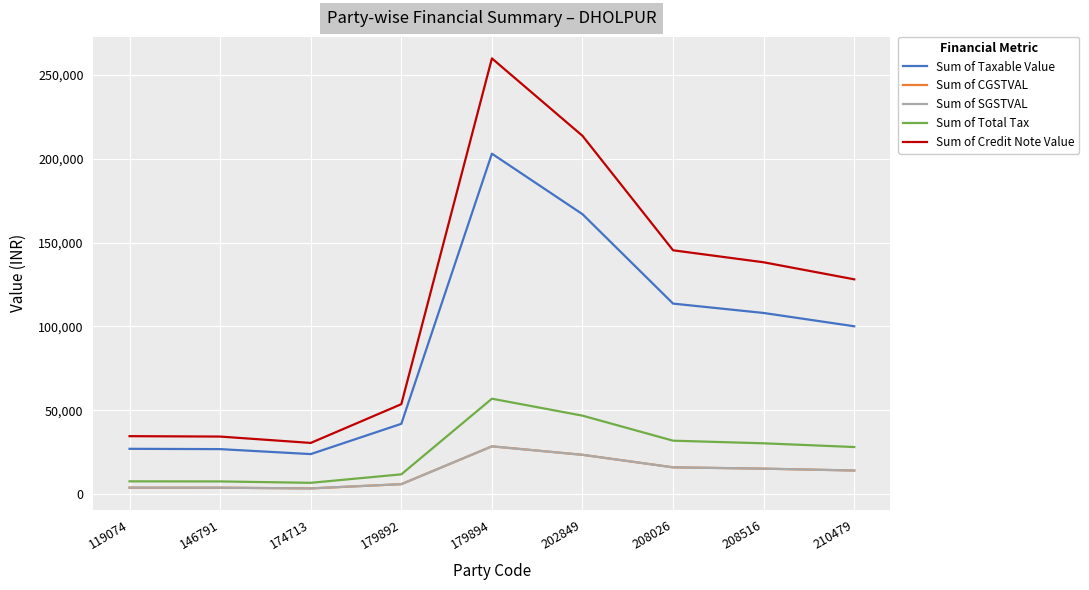

Which series has the widest spread of values?

Sum of Credit Note Value